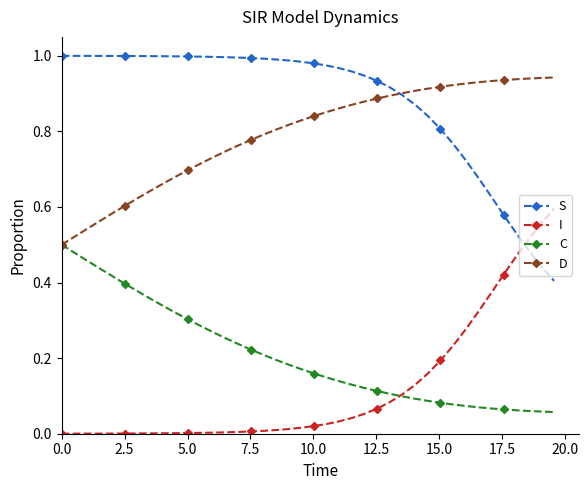

Rank the series by their maximum value, from highest to lowest.

S, D, I, C